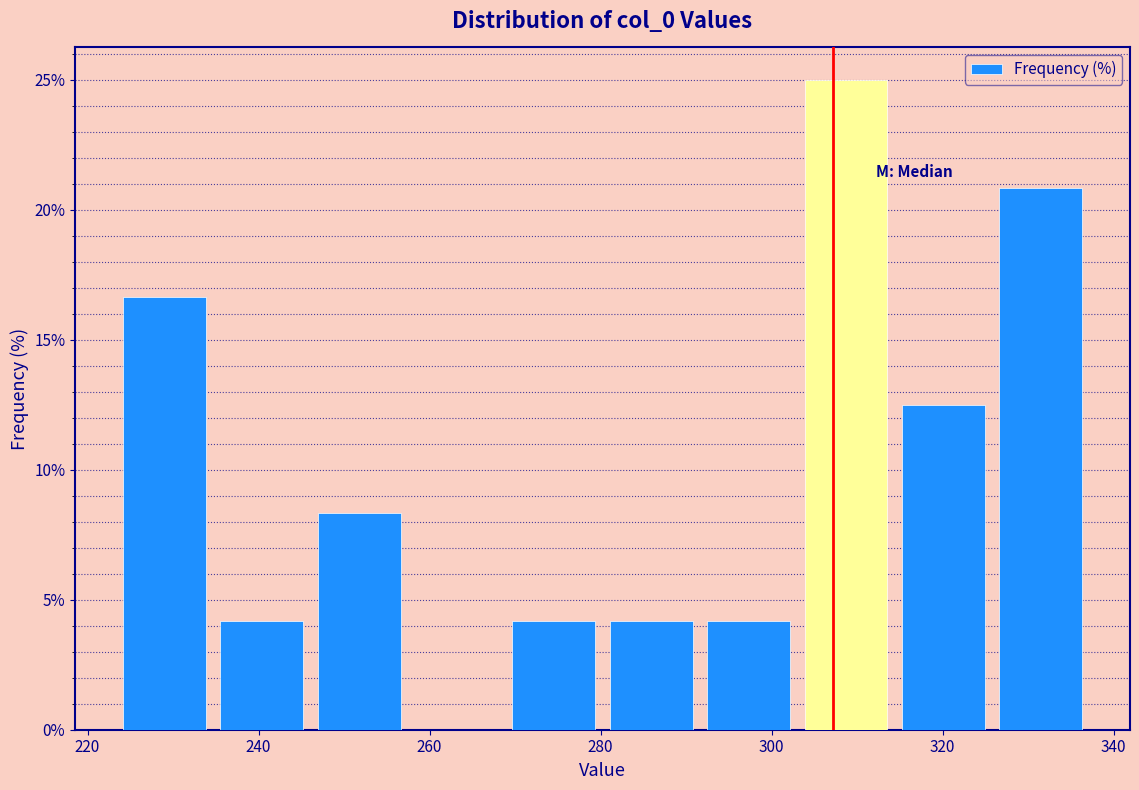

What is the height of the bar covering 234 to 246 on the x-axis? Neither the bar edges nor the heights are printed on the chart, so give them approximately, as read against the axes.

4.0